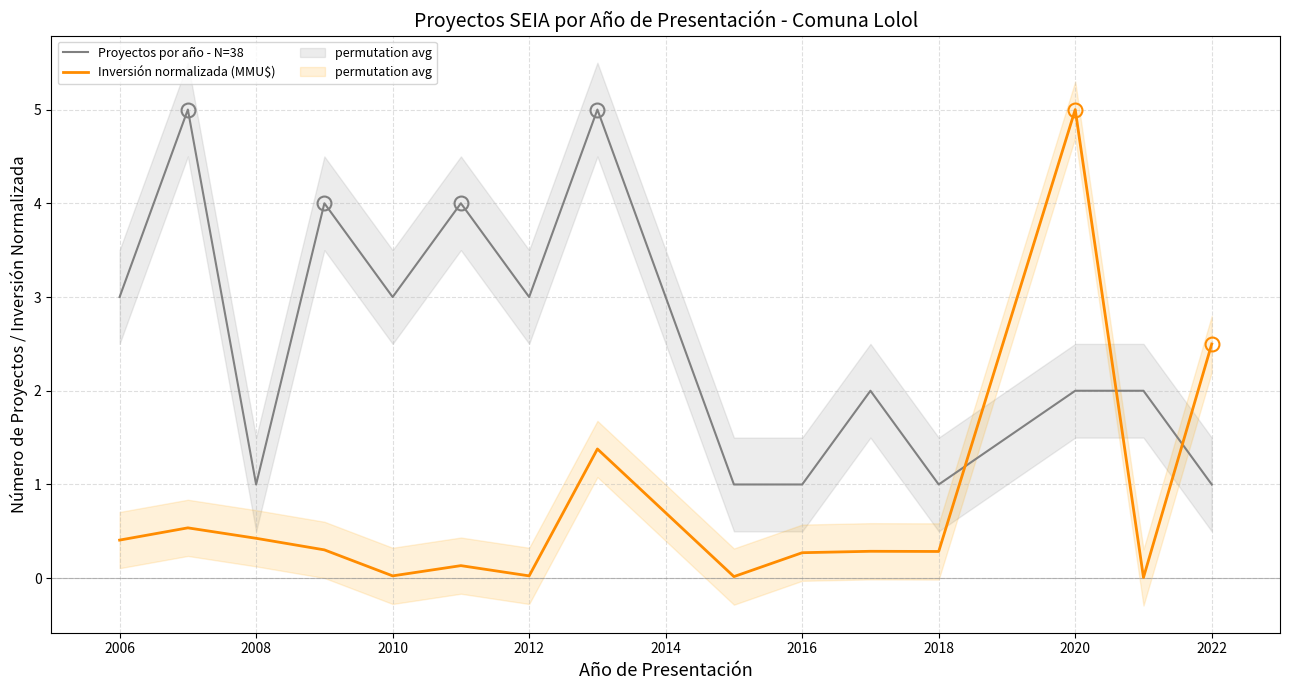

Is the value of Proyectos por año - N=38 at 2016 greater than the value of Inversión normalizada (MMU$) at 2008?

Yes